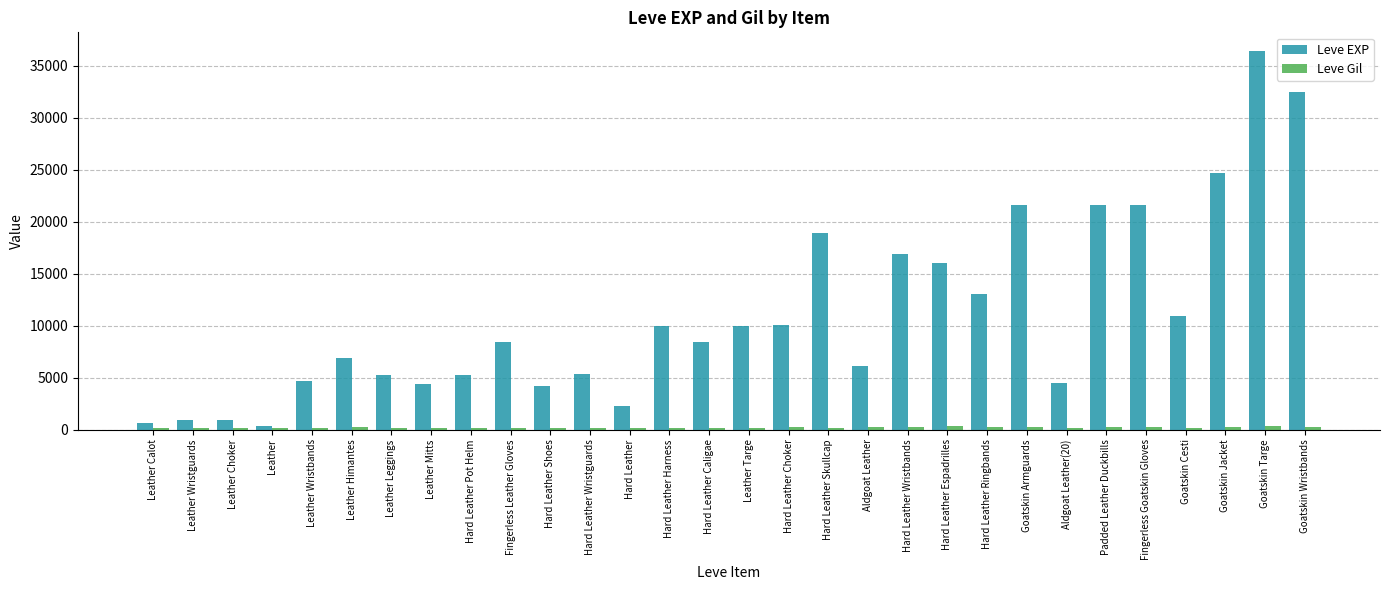

Between Leather Himantes and Leather Targe, which series saw the biggest shift?

Leve EXP